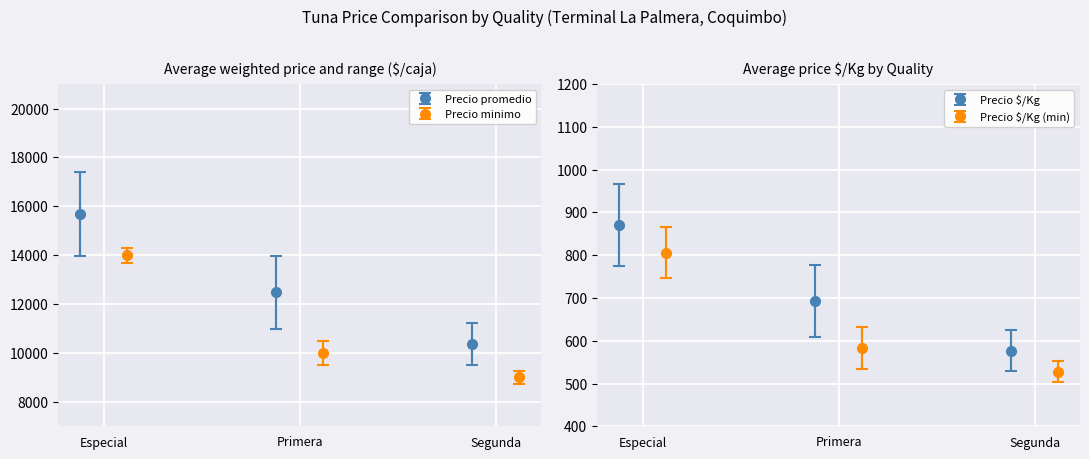

How many Precio minimo values are between 9000 and 14000?

3